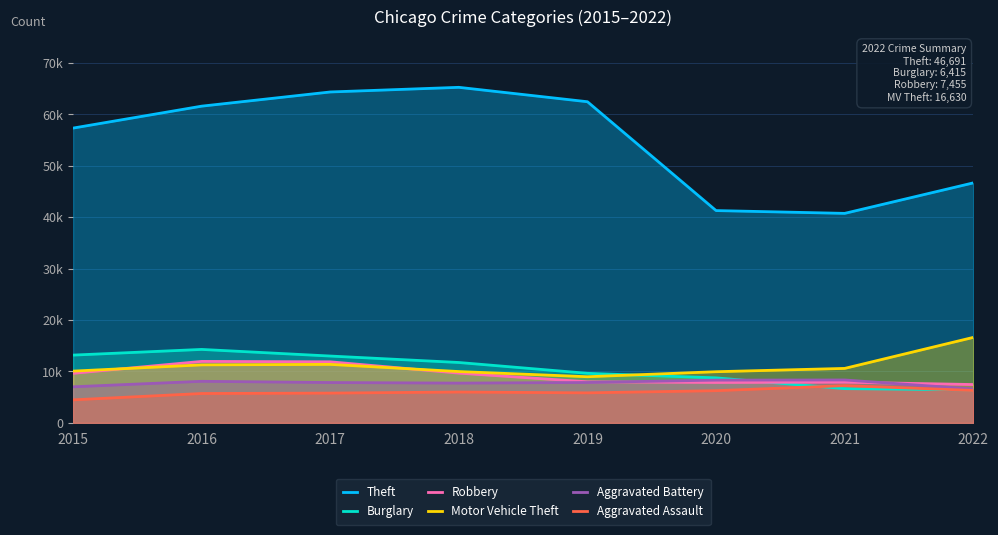

Is it true that Aggravated Battery equals 4467 at 2021?

False